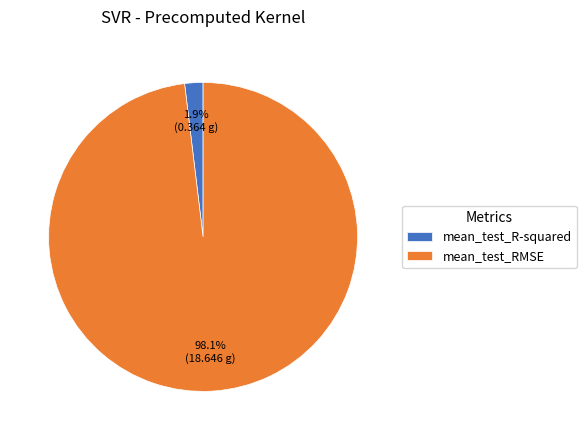

What is the total percentage of mean_test_R-squared and mean_test_RMSE?

100.0%